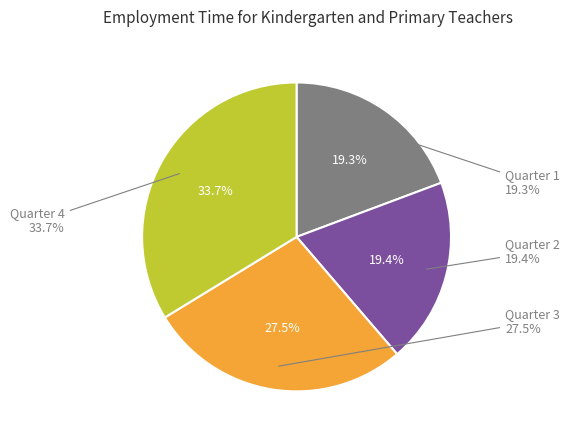

Between Quarter 4 and Quarter 2, which is larger?

Quarter 4